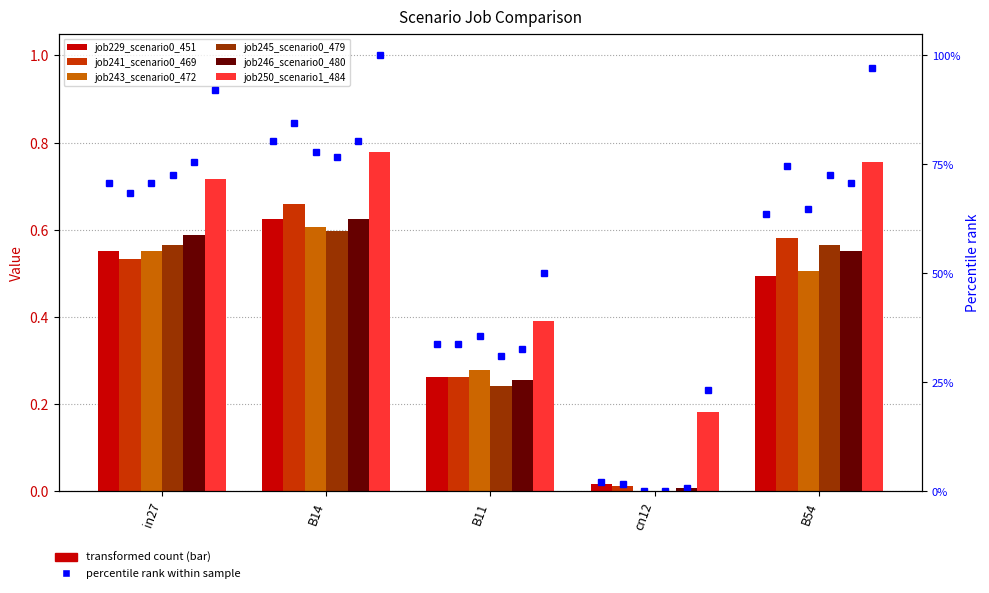

How many bars are there in each group?

6